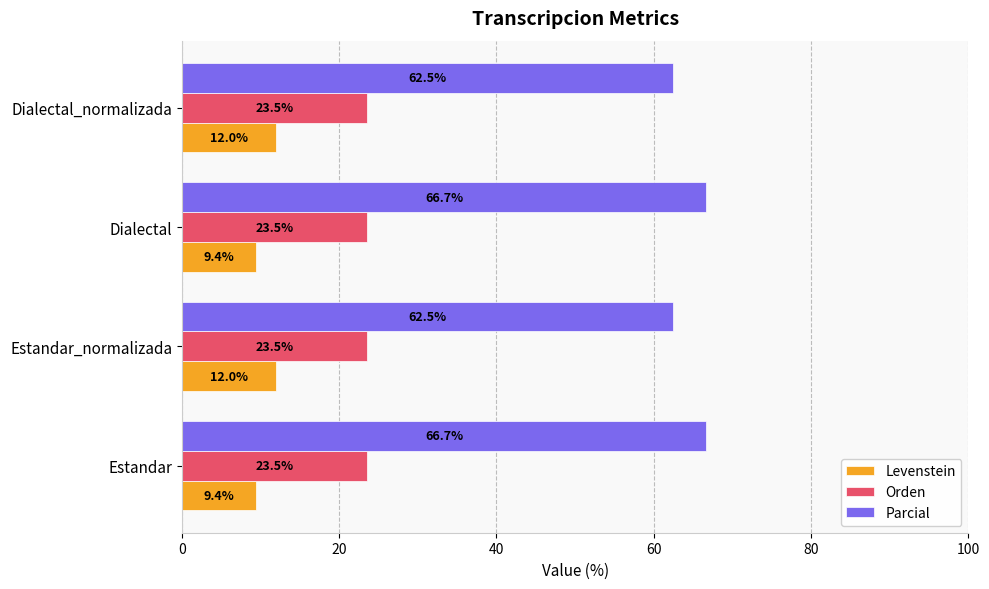

What is the smallest value displayed?

9.4